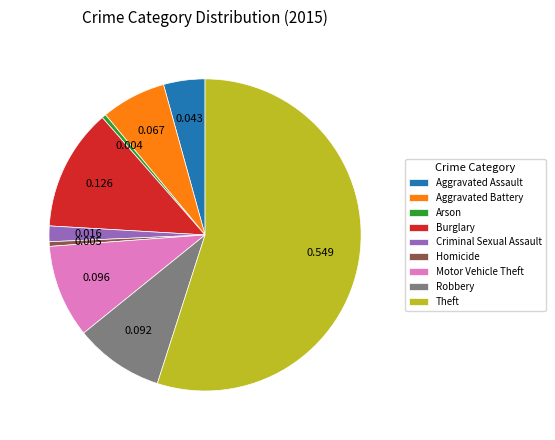

What is the largest slice in the pie chart?

Theft